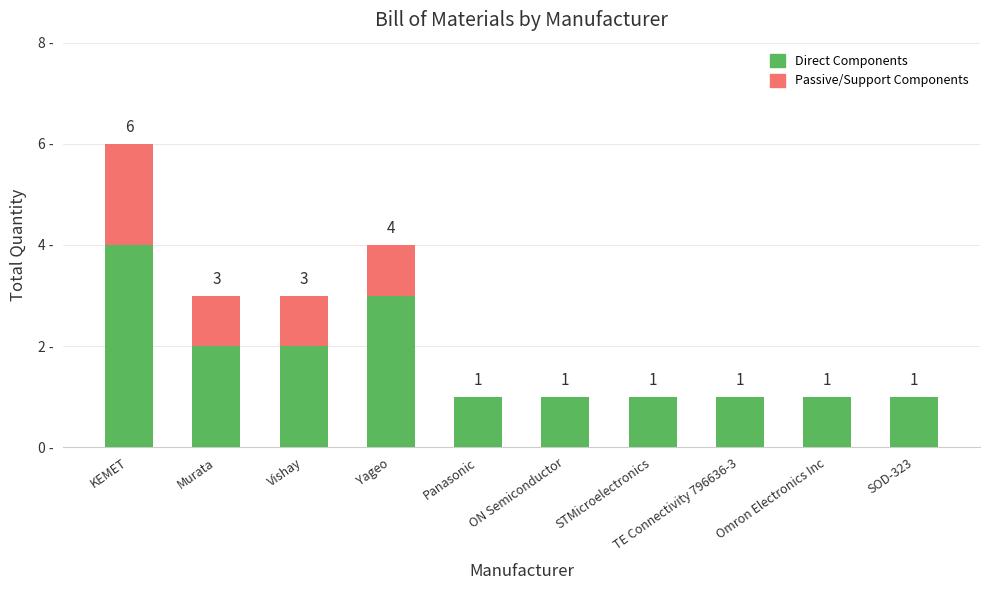

At which label does Direct Components reach its peak?

KEMET